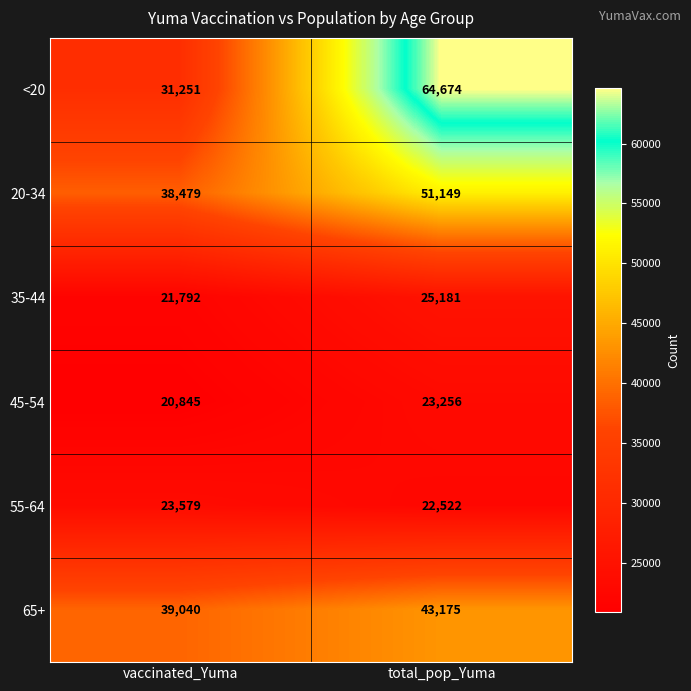

List the series in order of their peak value, highest first.

<20, 20-34, 65+, 35-44, 55-64, 45-54